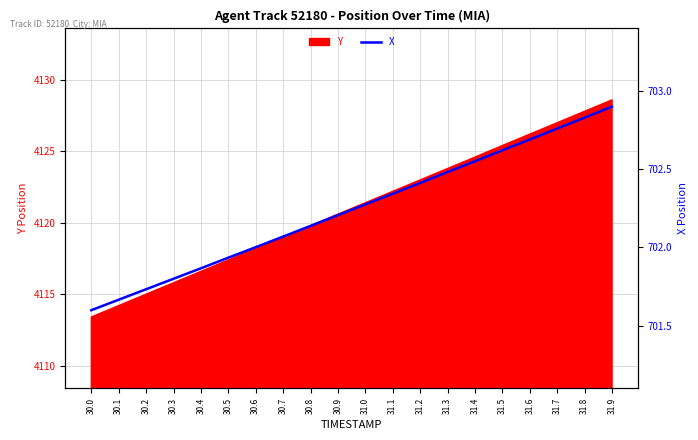

List the labels in order of Y value, smallest first.

30.0, 30.1, 30.2, 30.3, 30.4, 30.5, 30.6, 30.7, 30.8, 30.9, 31.0, 31.1, 31.2, 31.3, 31.4, 31.5, 31.6, 31.7, 31.8, 31.9